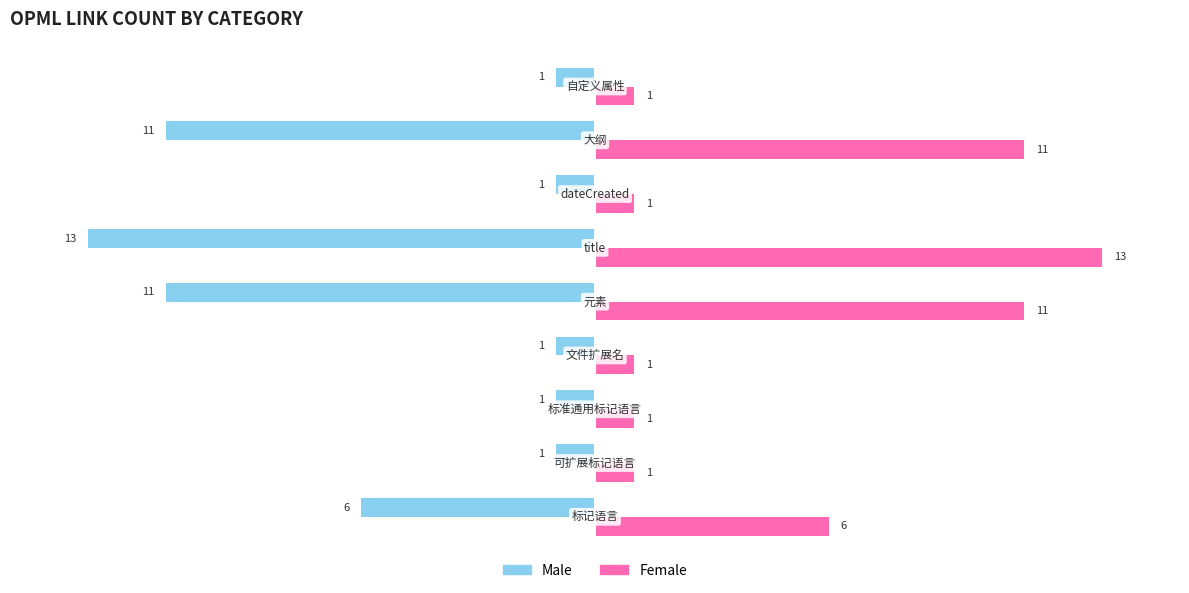

What is the sum of all Male values?

-46